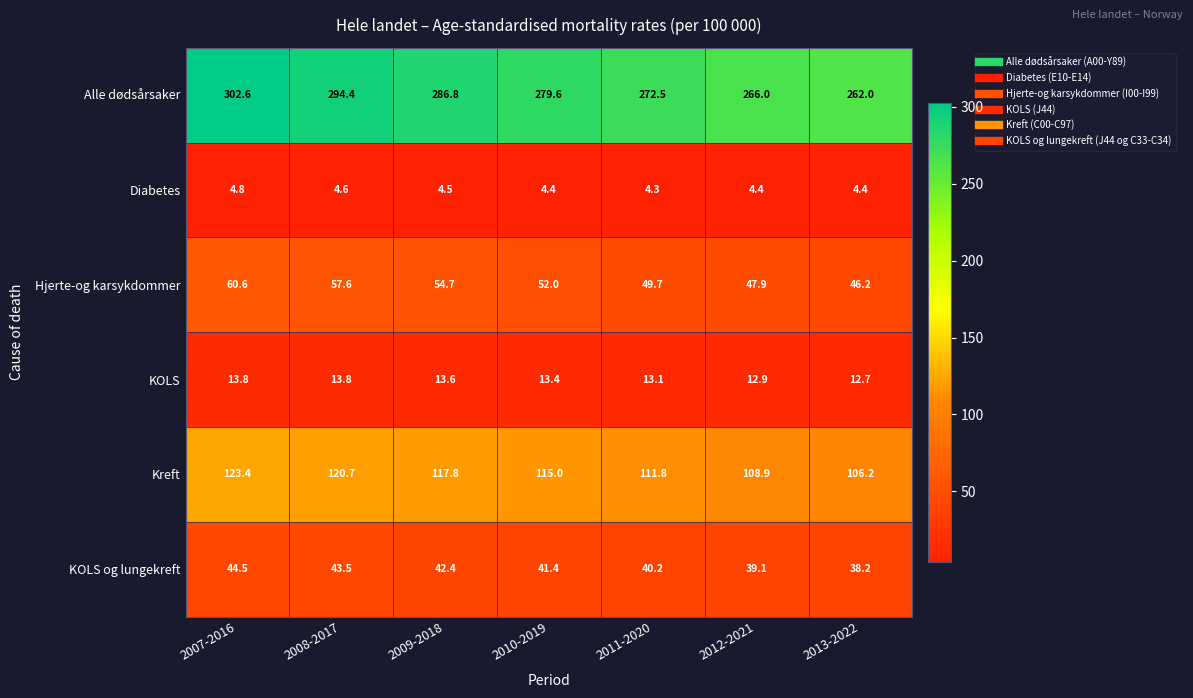

Which category has the highest value across all series?

2007-2016